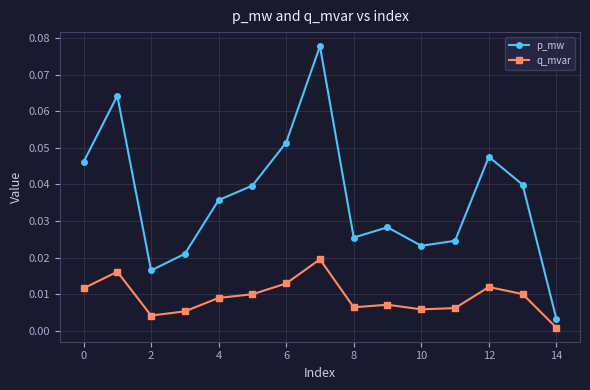

Which series has the widest spread of values?

p_mw